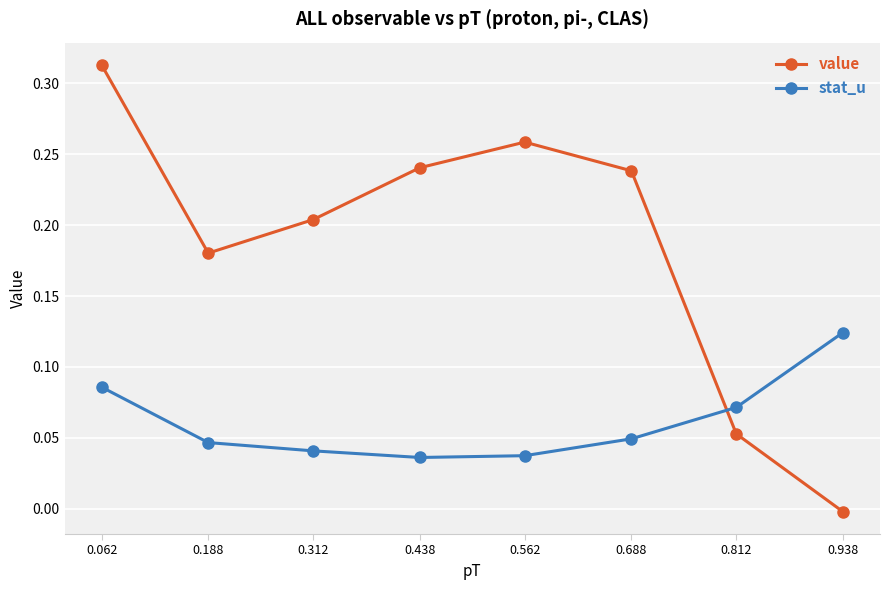

Where does the value series first go above 0?

0.062